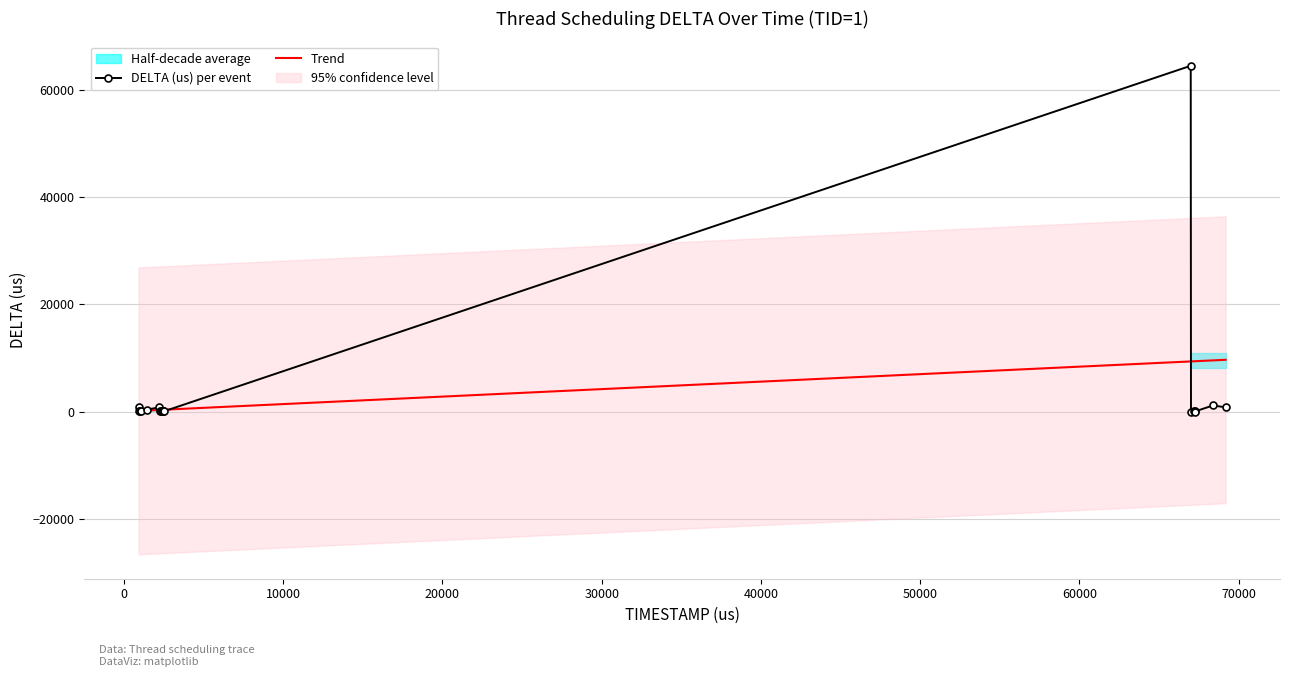

Reading left to right, what are all the values shown in this chart?

CURR CPU: 21	27	27	27	27	27	27	27	27	27	27	27	27	27	27	27	27	27	27	27
DELTA (us): 0	920	19	52	73	357	800	31	59	70	52	20	52	64478	16	173	50	10	1146	795